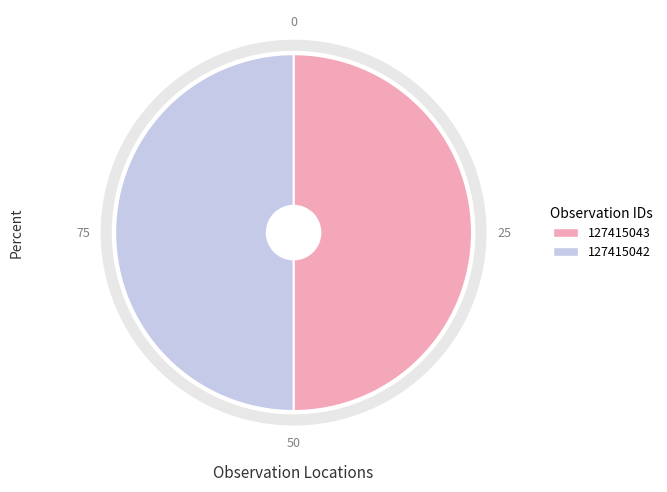

What is the ratio of the value at 127415042 to the value at 127415043?

1.0